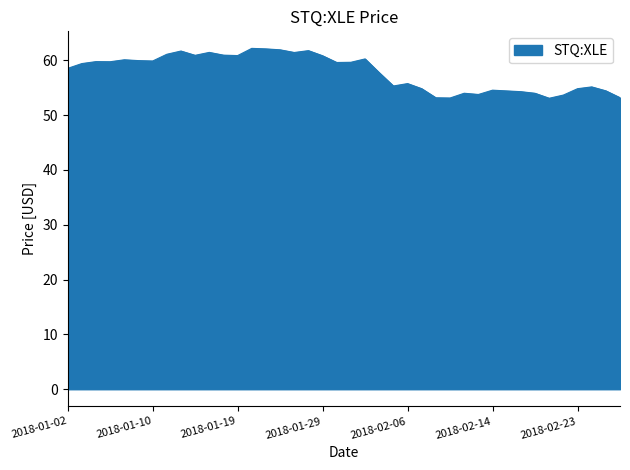

What is the maximum value shown in the chart?

62.2